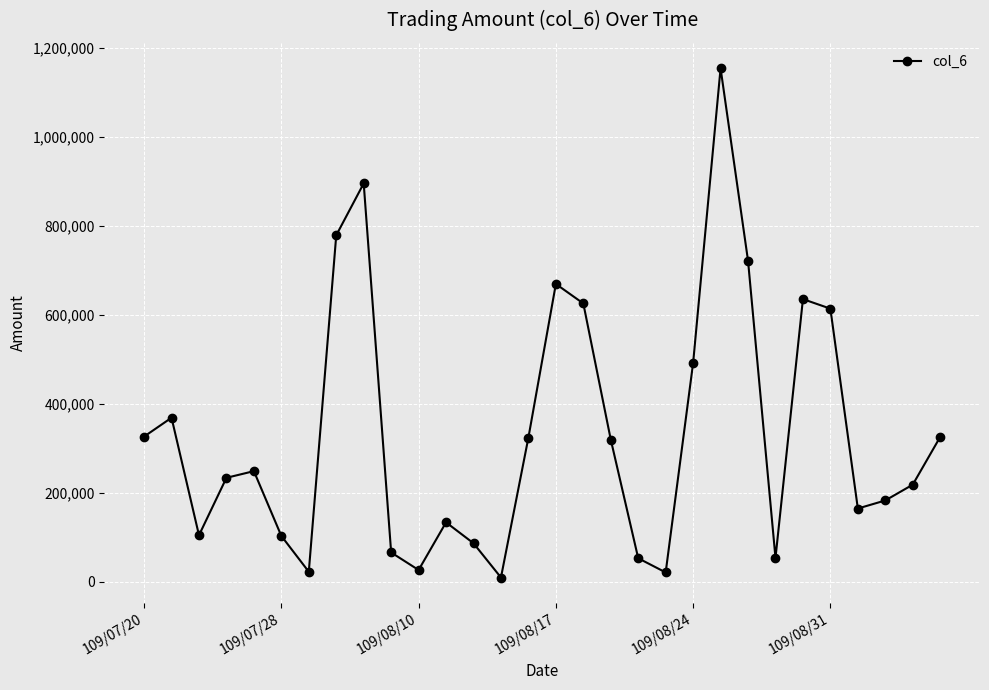

True or false: there are more than 0 points higher than both neighbors.

True